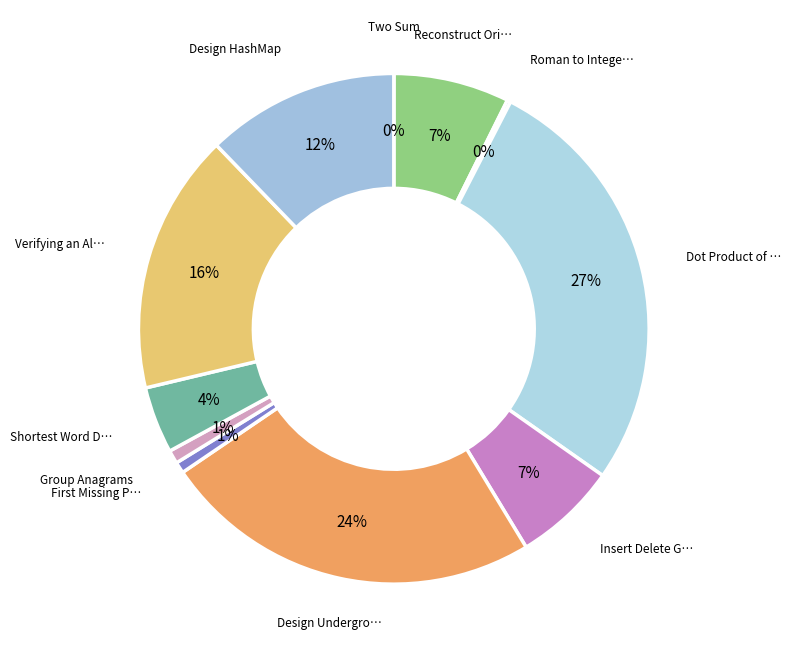

How many slices are in this pie chart?

11